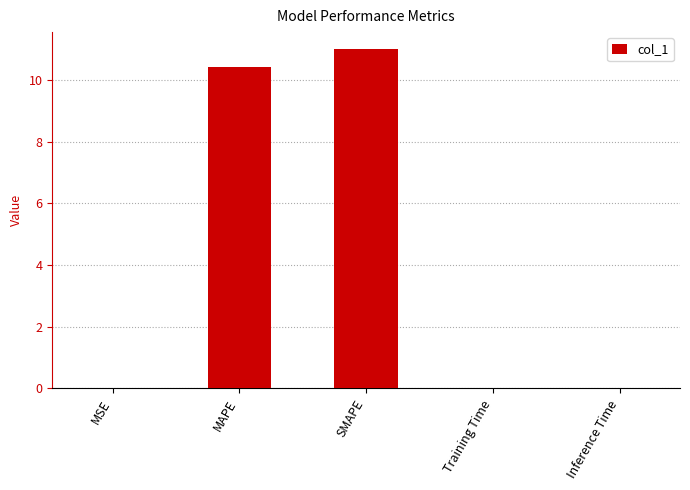

What is the sum of the values at MAPE and MSE?

10.4